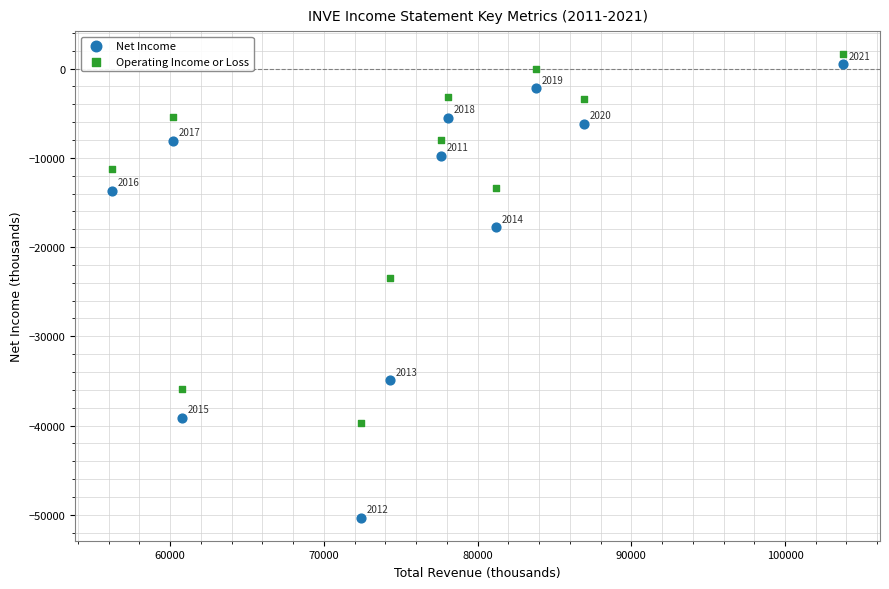

Across all data points, what is the range of X values (max minus min)?

47600